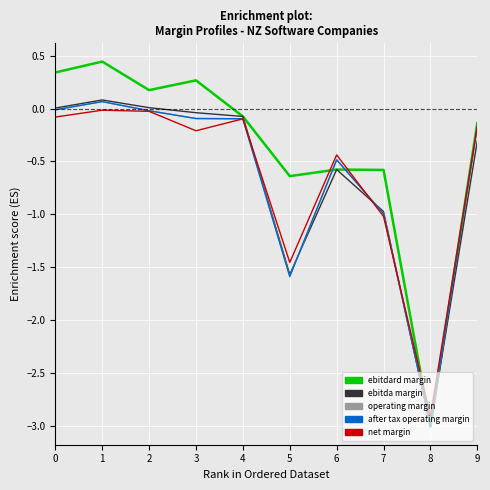

Reading left to right, extract all data points from this chart.

ebitdard margin: 0=0.3	1=0.4	2=0.2	3=0.3	4=-0.1	5=-0.6	6=-0.6	7=-0.6	8=-3.0	9=-0.1
ebitda margin: 0=0.0	1=0.1	2=0.0	3=-0.0	4=-0.1	5=-1.6	6=-0.6	7=-1.0	8=-3.0	9=-0.3
operating margin: 0=-0.0	1=0.1	2=-0.0	3=-0.1	4=-0.1	5=-1.6	6=-0.5	7=-1.0	8=-3.0	9=-0.2
after tax operating margin: 0=-0.0	1=0.1	2=-0.0	3=-0.1	4=-0.1	5=-1.6	6=-0.5	7=-1.0	8=-3.0	9=-0.2
net margin: 0=-0.1	1=-0.0	2=-0.0	3=-0.2	4=-0.1	5=-1.5	6=-0.4	7=-1.0	8=-2.9	9=-0.2